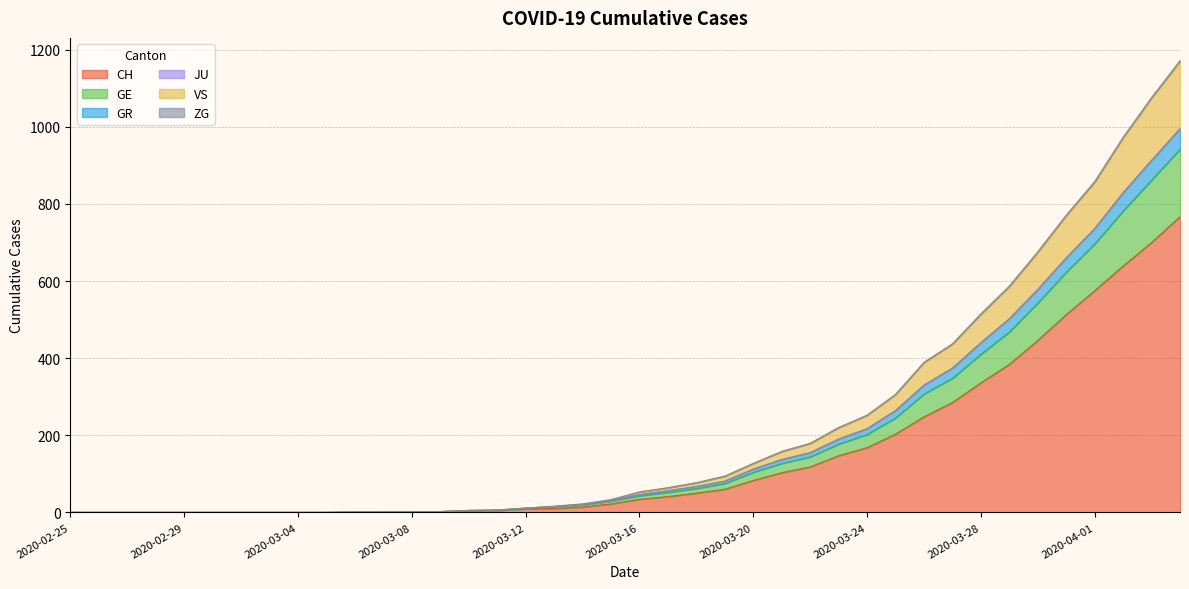

How many positive values does the GR series have?

30